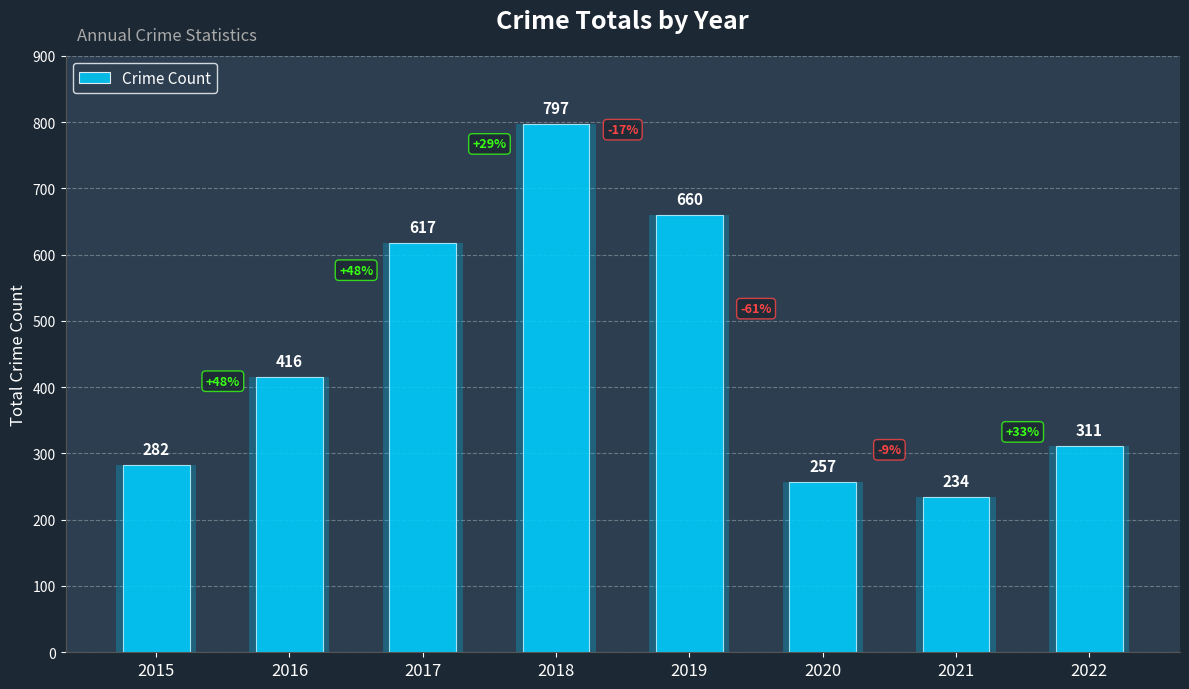

What is the value of the 8th bar from the left?

311